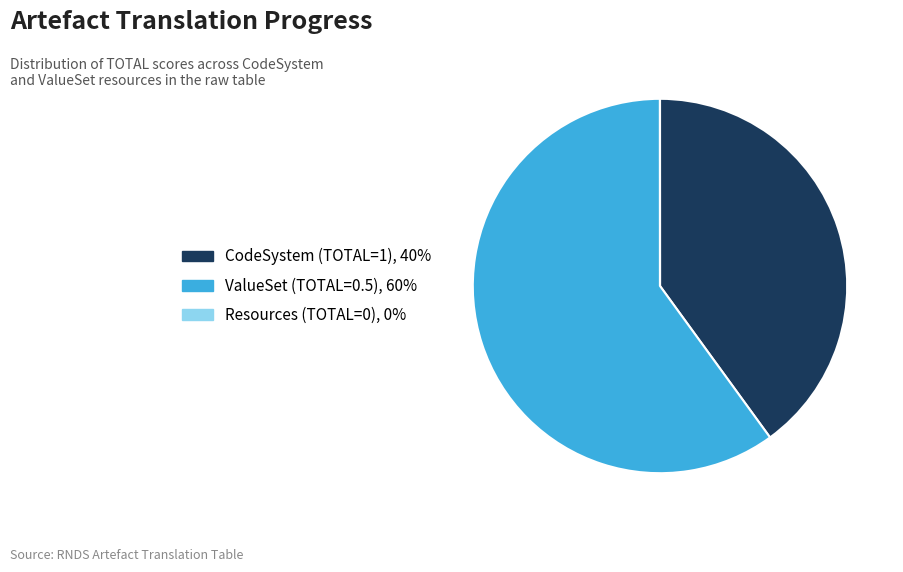

Is there a majority slice in this chart?

Yes